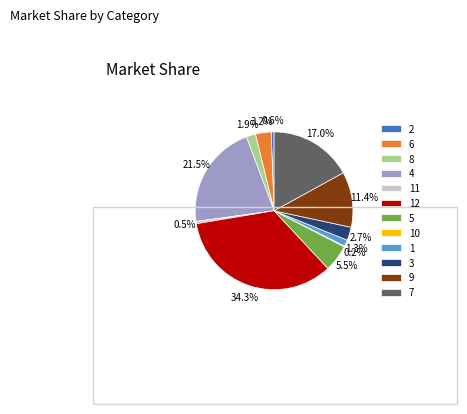

Does 8 represent more than half of the total?

No